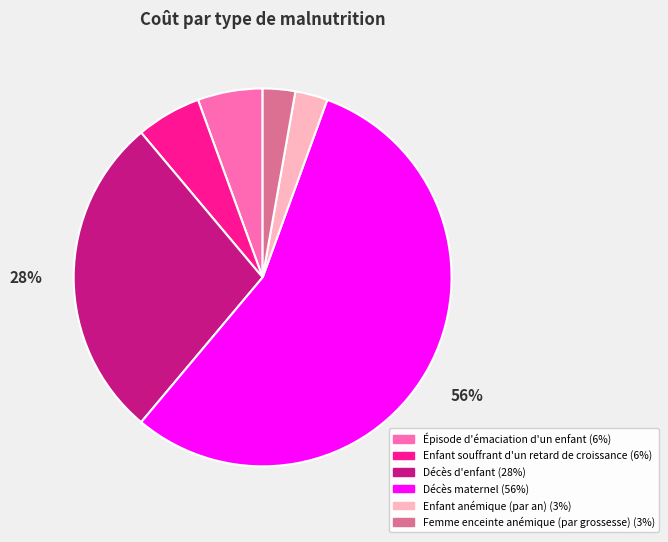

Is it true that Décès maternel is 41% of the pie?

False